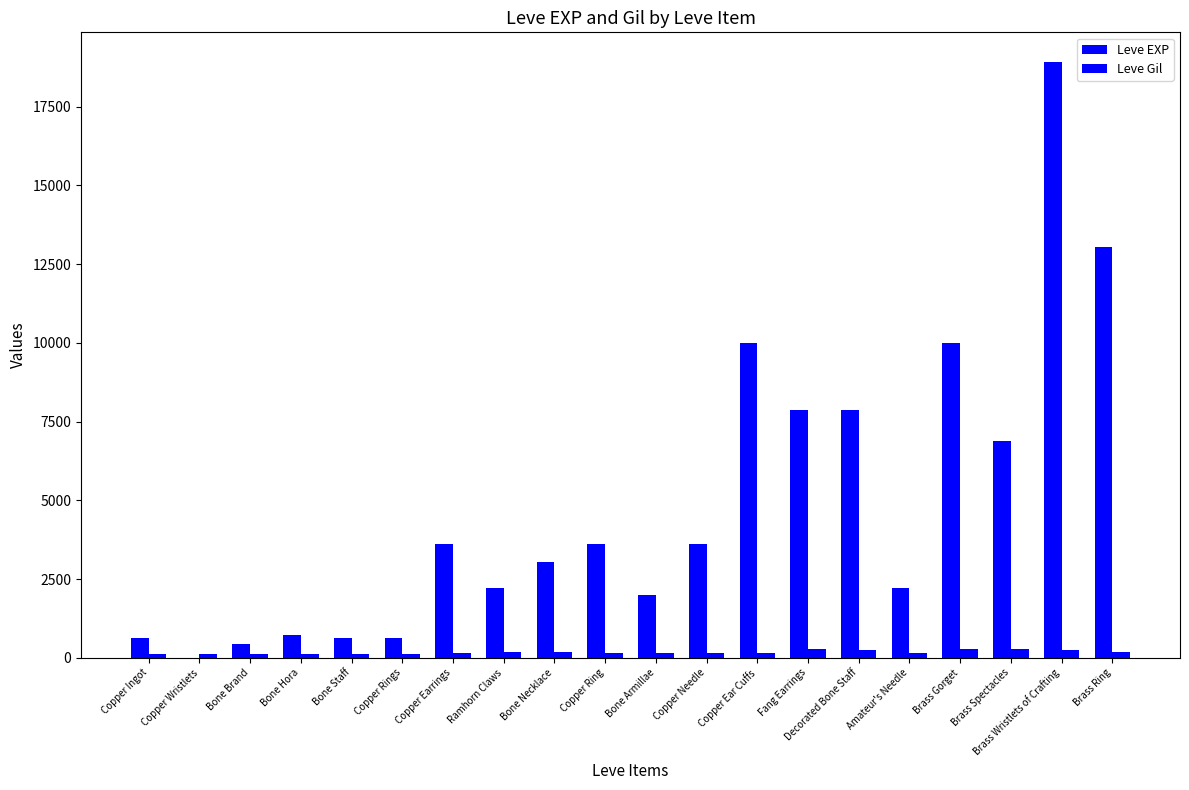

Which category has the lowest value in the Leve Gil series?

Bone Brand